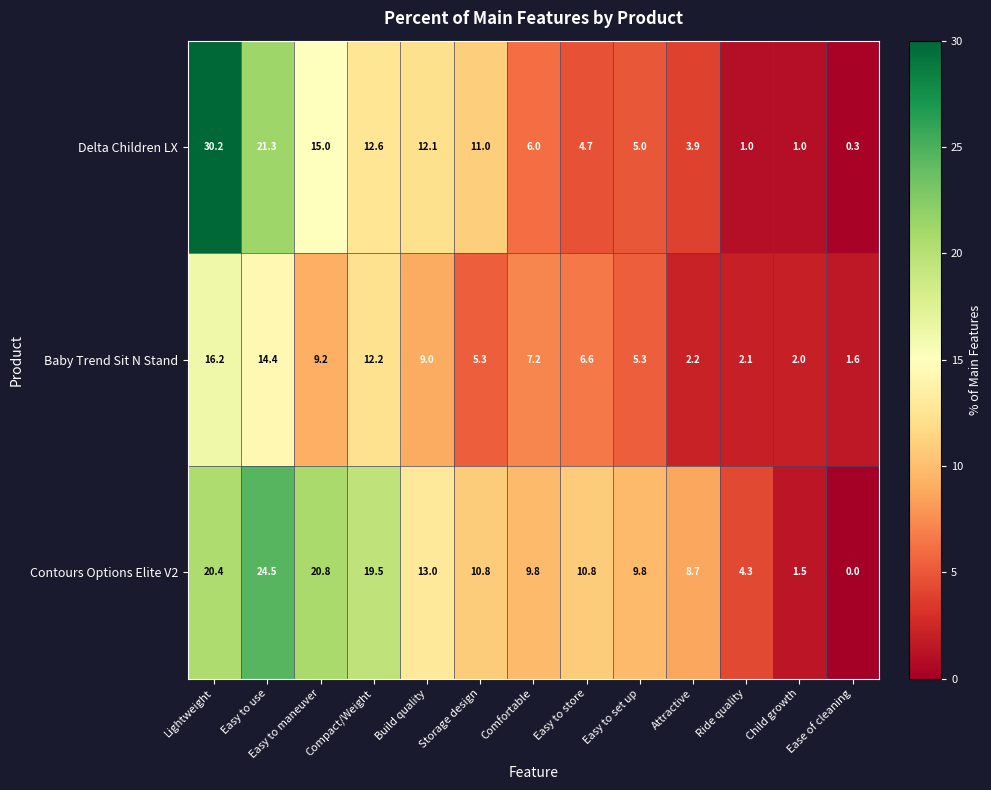

What is the difference between the Delta Children LX values at Child growth and Ease of cleaning?

0.7